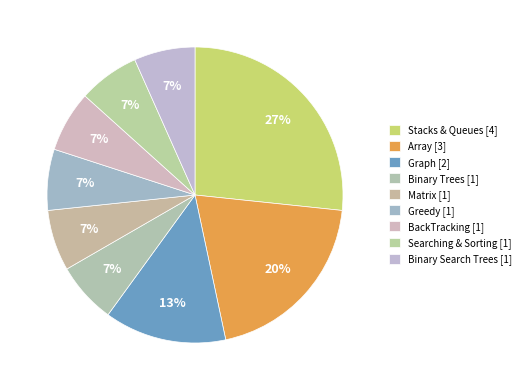

What is the ratio of the value at Stacks & Queues to the value at Binary Trees?

4.0